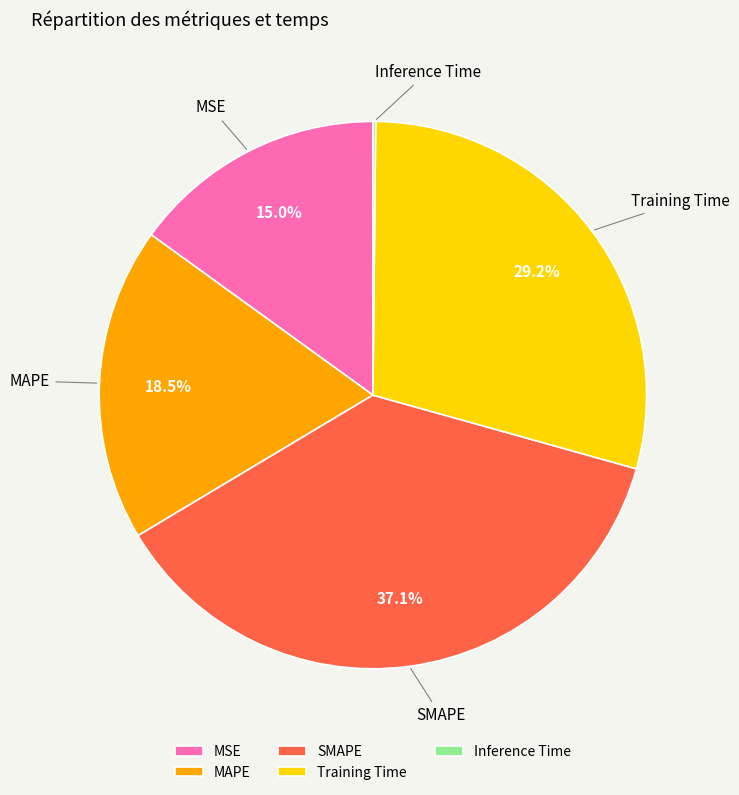

Is there any slice that represents more than half of the pie?

No